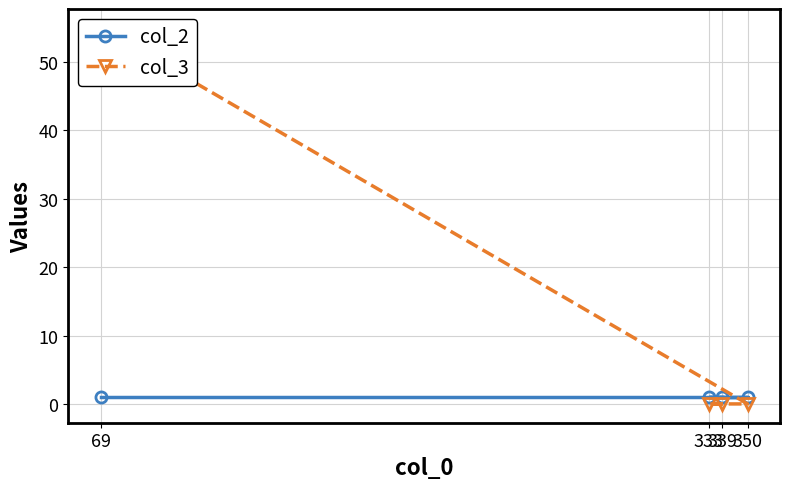

The value of col_3 at 339 is -36. True or false?

False